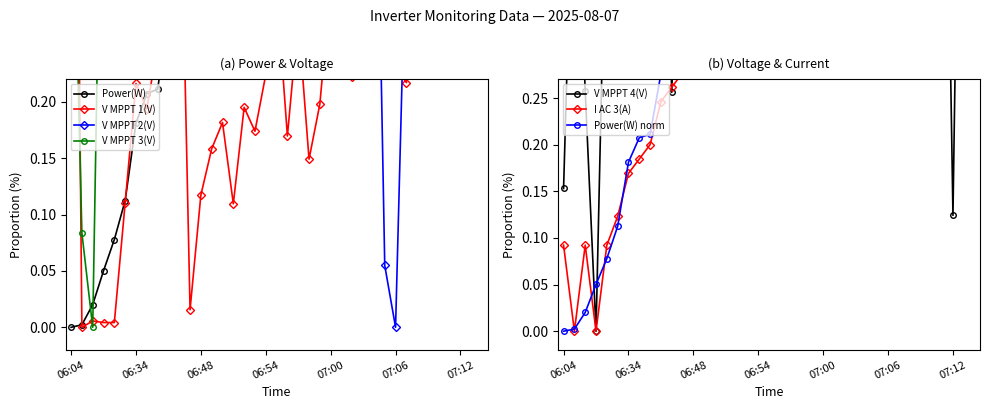

At 06:09, list the series in order from smallest to largest.

V MPPT 1(V), I AC 3(A), Power(W), V MPPT 3(V), V MPPT 2(V), V MPPT 4(V)